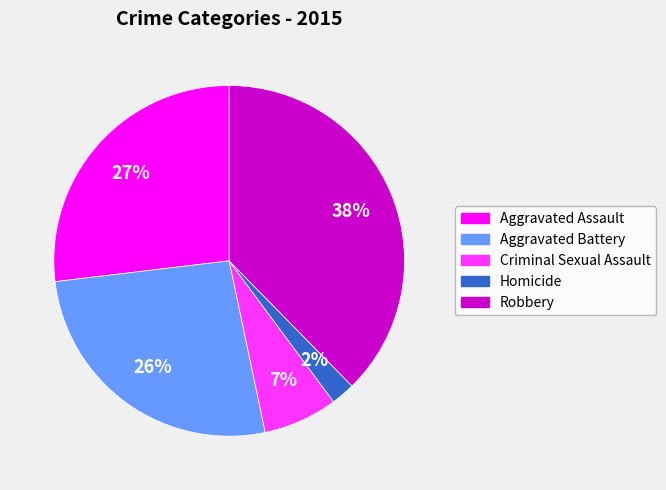

How many segments does this pie chart have?

5